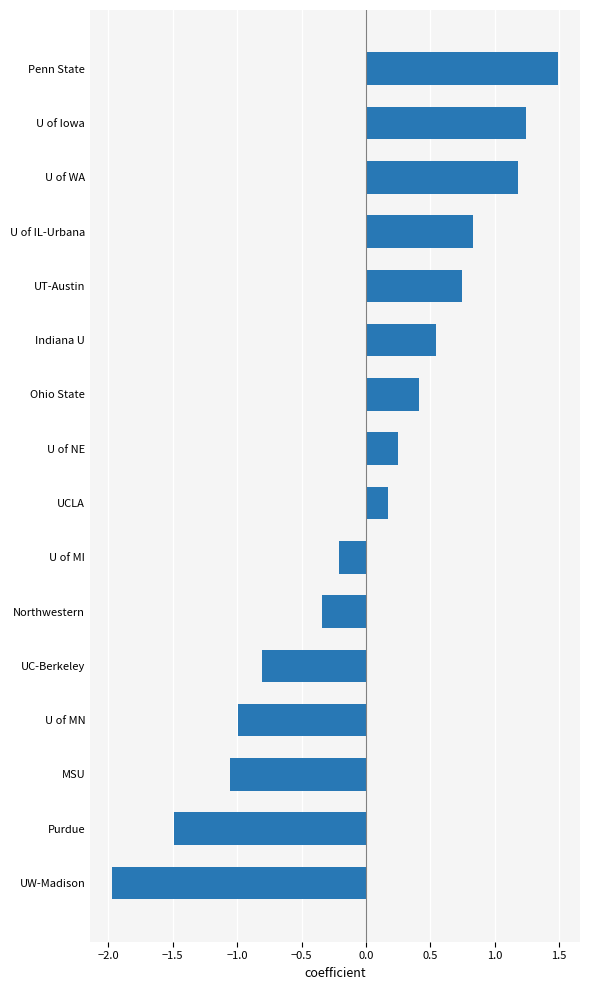

The value at UCLA is 0.3. True or false?

False